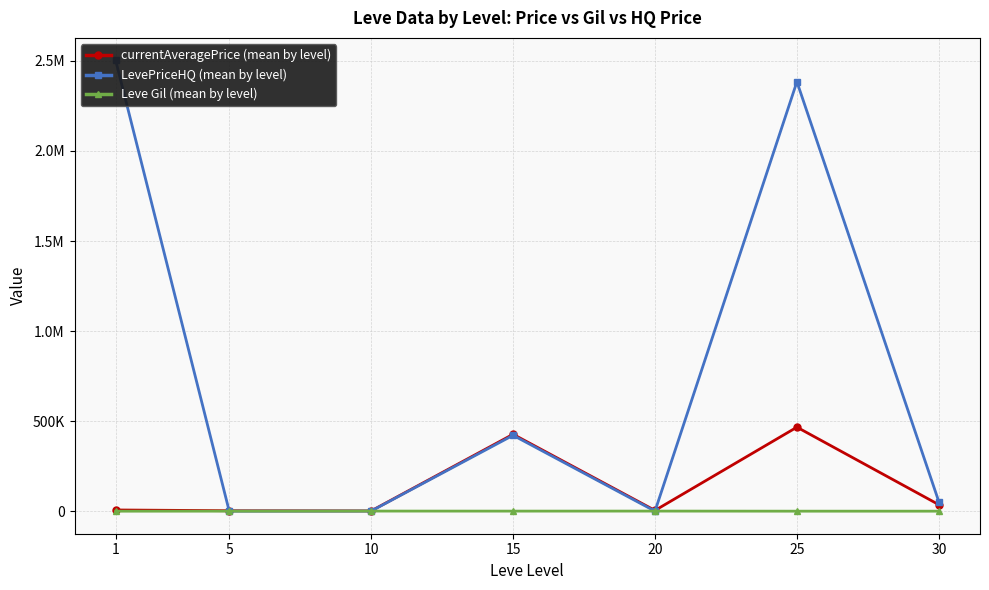

Count the number of data series in this chart.

3